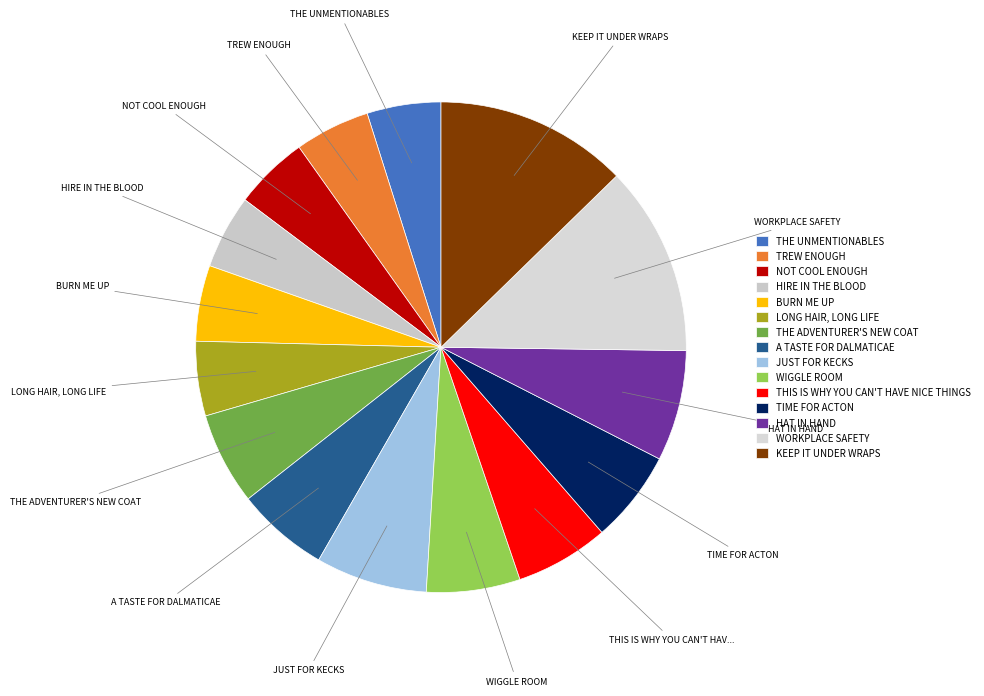

How many slices are in this pie chart?

15